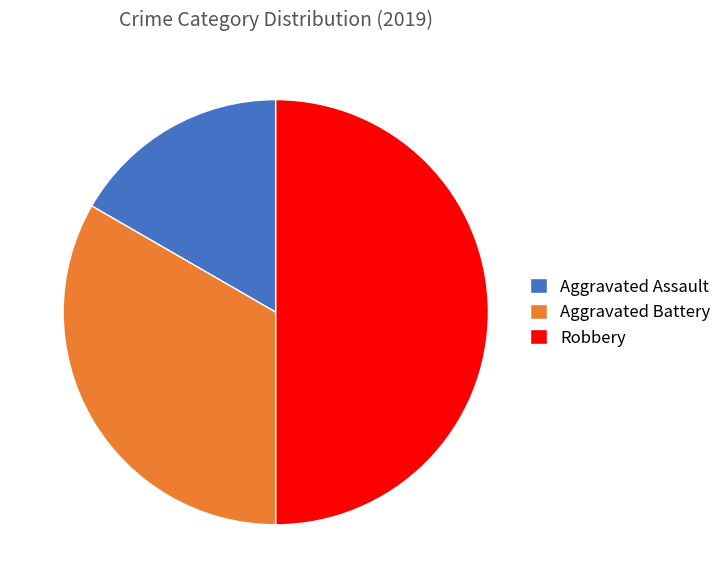

Rank the categories by value from lowest to highest.

Aggravated Assault, Aggravated Battery, Robbery